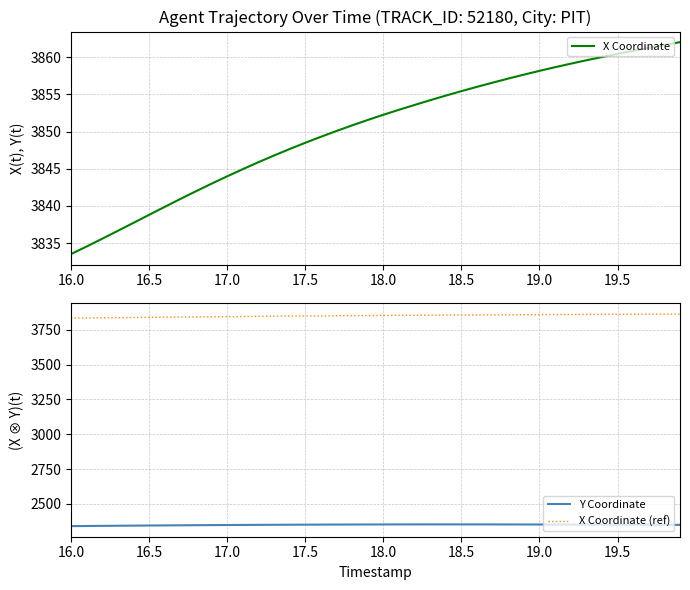

What is the highest value of the Y Coordinate series?

2353.0